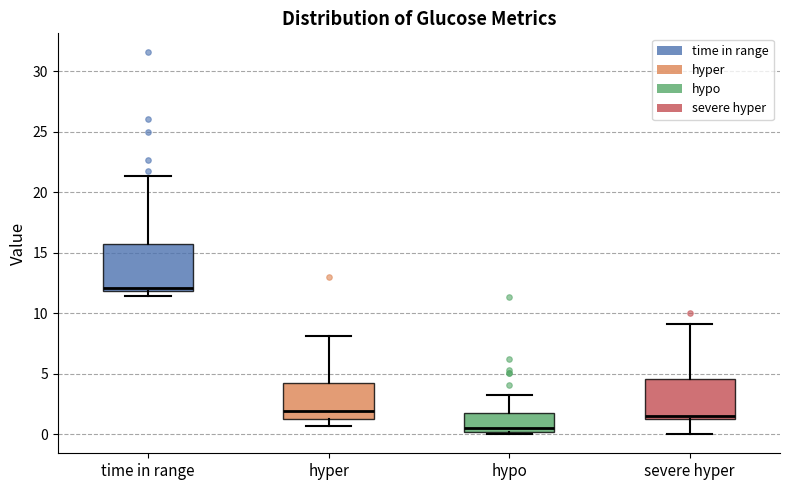

Reading left to right, read every box against the y-axis: the position of its median line, the range the box covers, and the ends of its whiskers. The values are not printed on the chart, so give them approximately, as read against the axis.

time in range: median 12.0 (just above the box's lower edge), box 12.0 to 15.5, whiskers 11.5 to 21.5
hyper: median 2.0, box 1.5 to 4.0, whiskers 0.5 to 8.0
hypo: median 0.5, box 0.0 to 1.5, whiskers 0.0 to 3.0
severe hyper: median 1.5 (just above the box's lower edge), box 1.5 to 4.5, whiskers 0.0 to 9.0